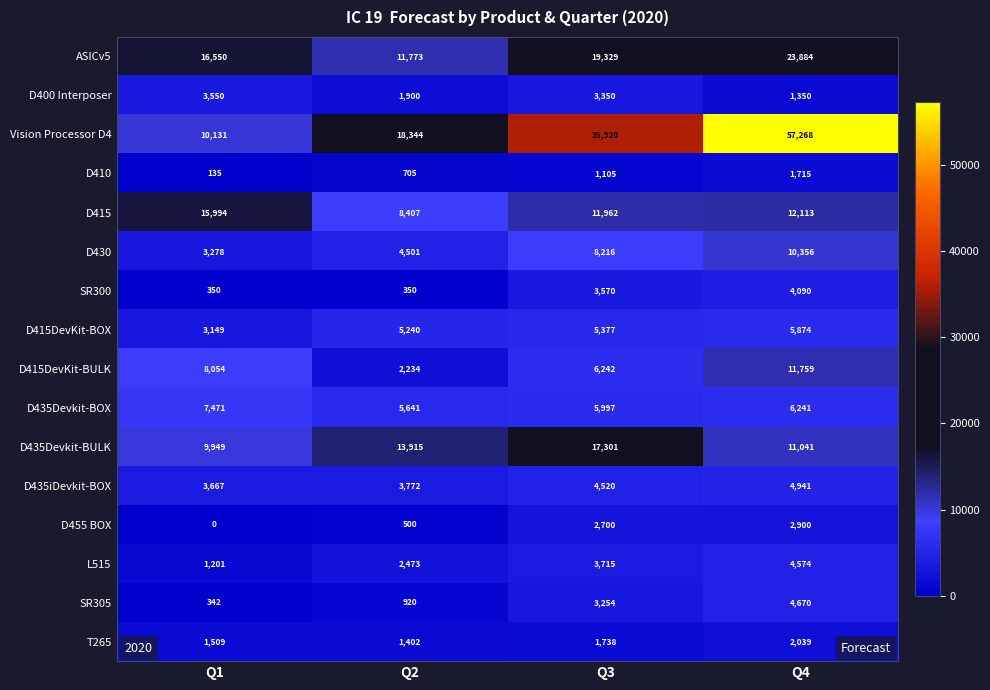

How many D430 values are between 4501 and 10356?

3